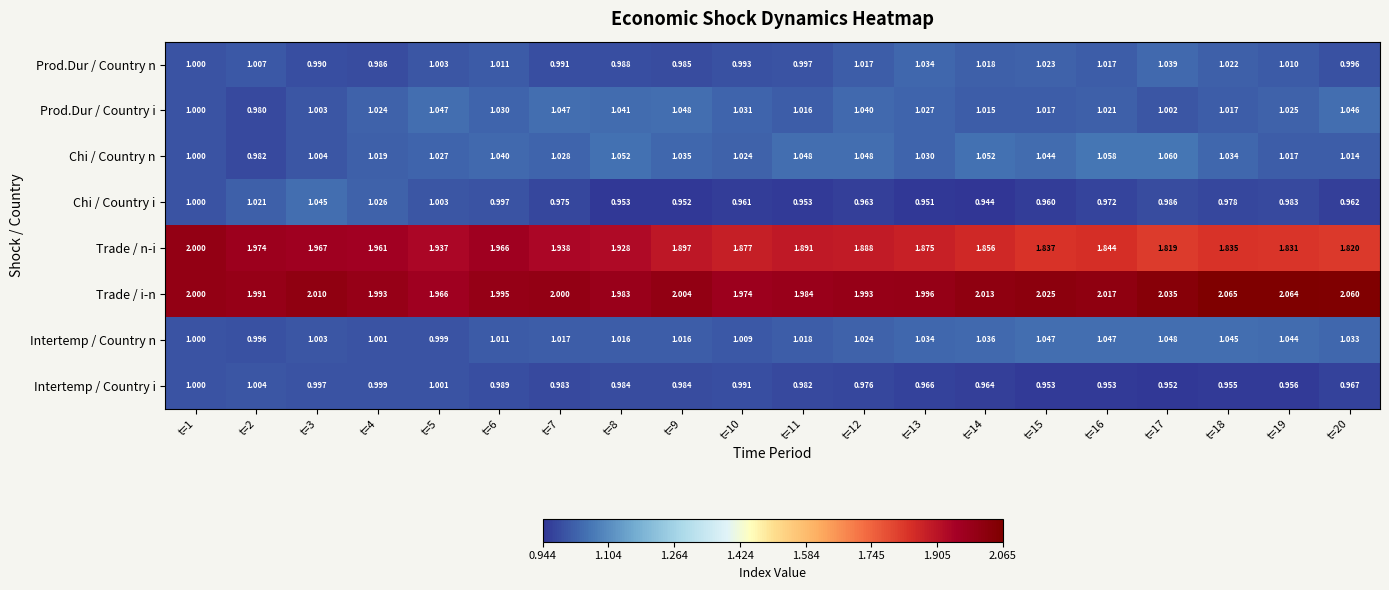

Which series has the largest total across all categories?

Trade / i-n